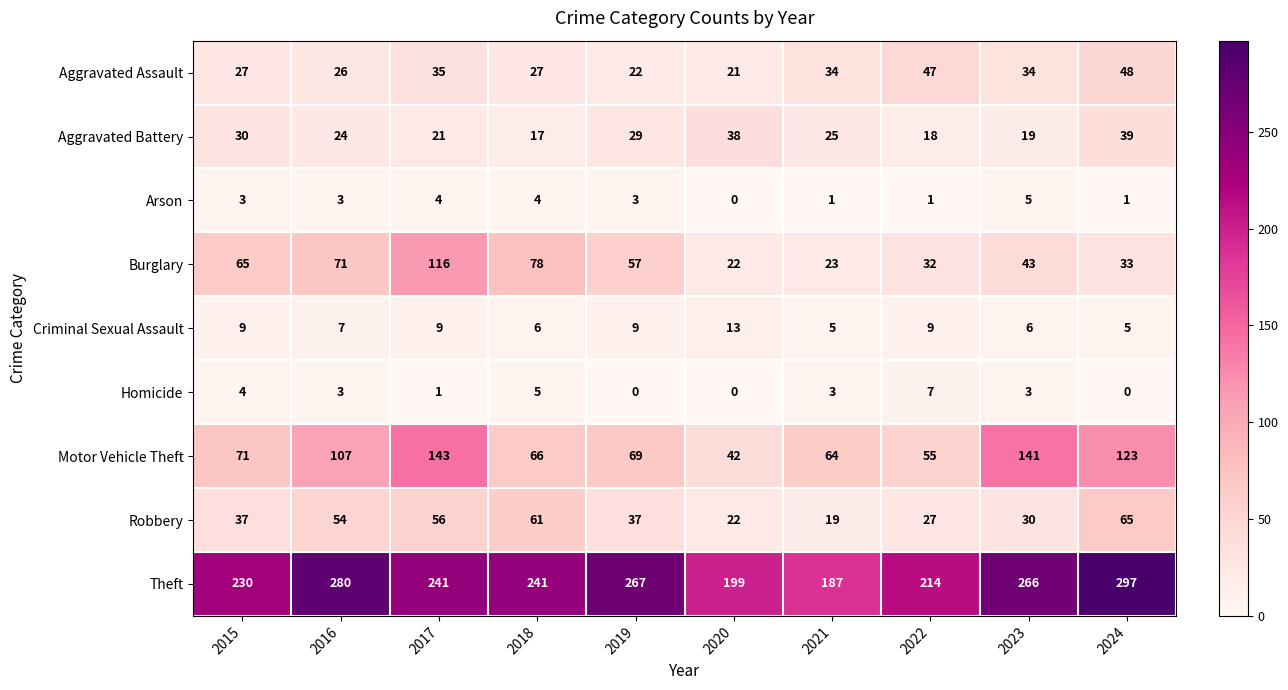

List the series in order of their peak value, highest first.

Theft, Motor Vehicle Theft, Burglary, Robbery, Aggravated Assault, Aggravated Battery, Criminal Sexual Assault, Homicide, Arson